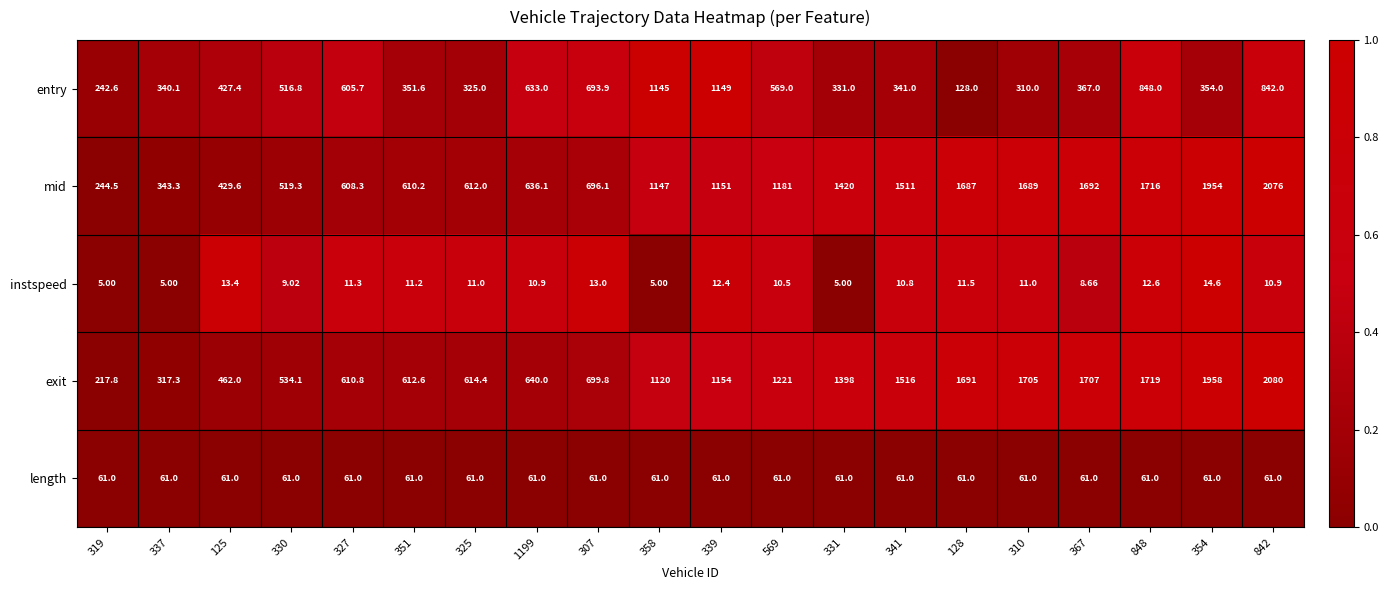

Which series has the widest spread of values?

exit